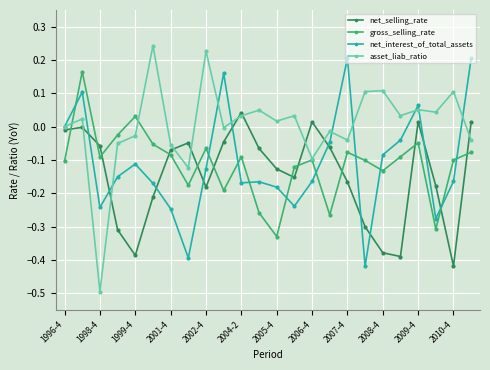

True or false: asset_liab_ratio has more than 1 interior local peaks.

True